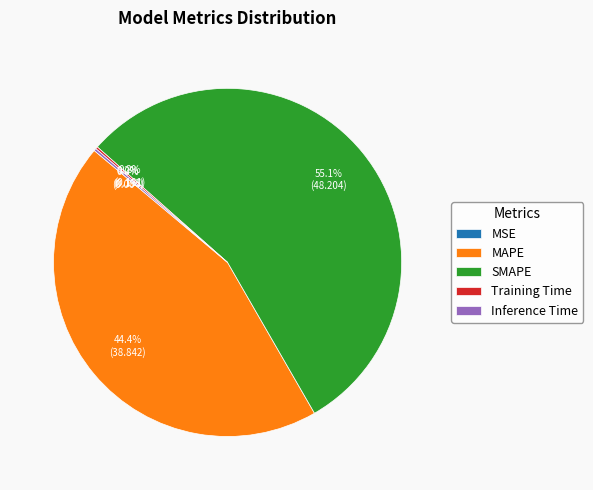

Does SMAPE represent more than half of the total?

Yes